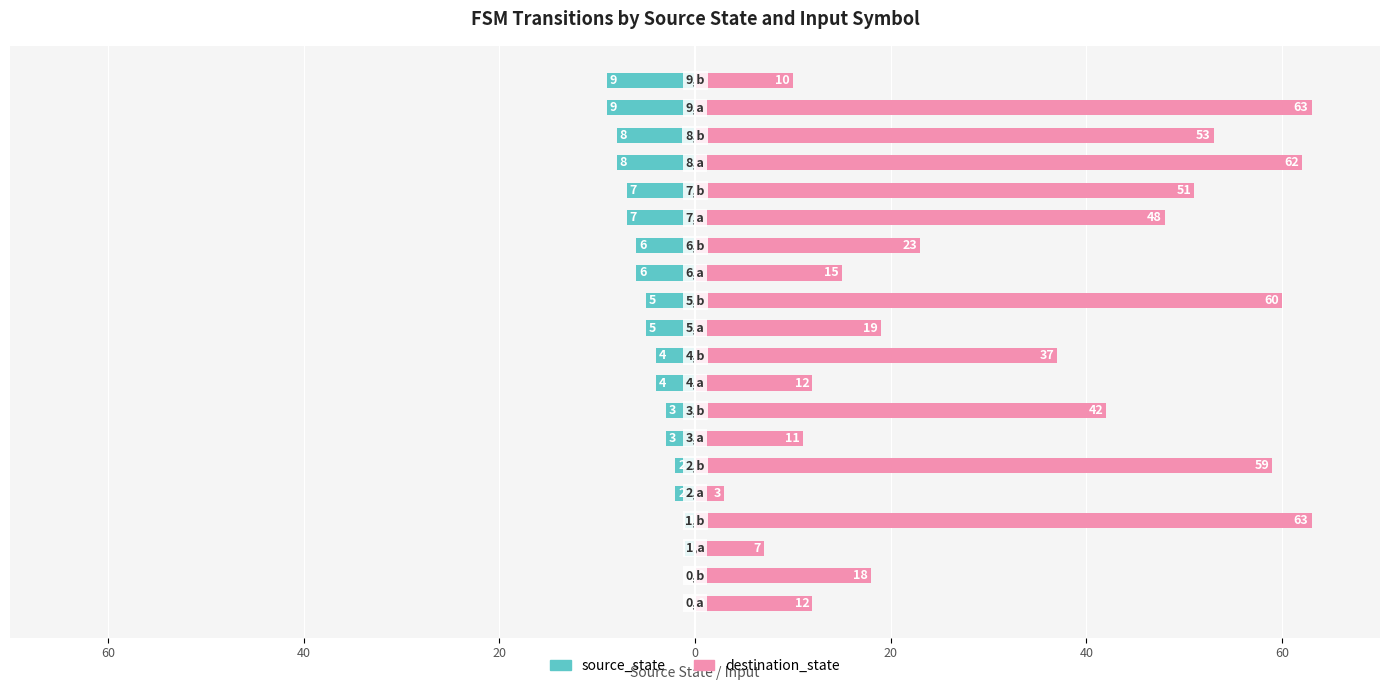

How many values in the source_state series are below 5?

10